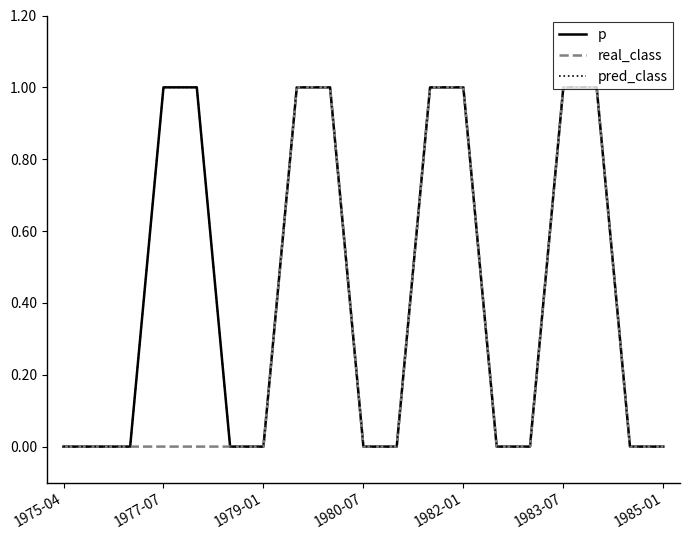

What is the maximum value for real_class?

1.0